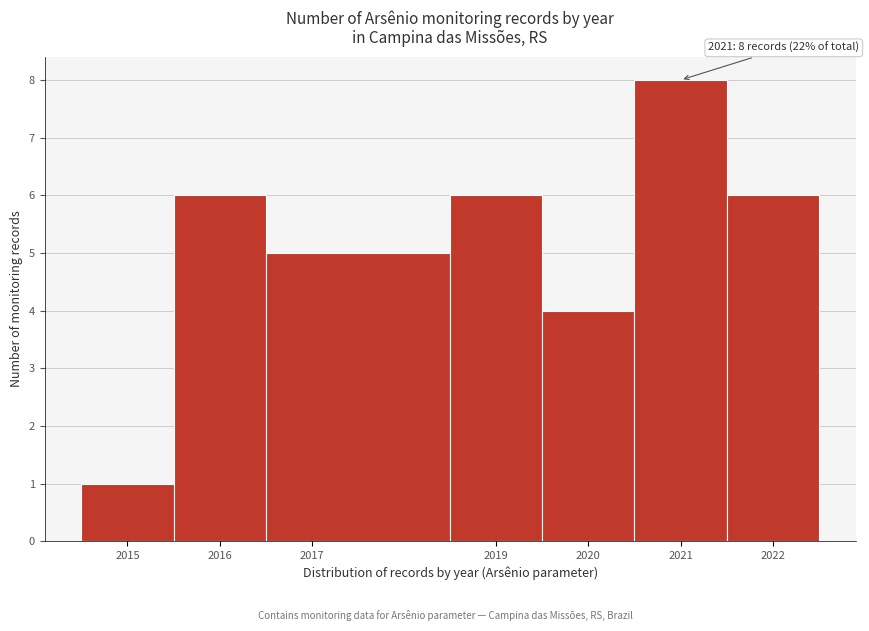

Over which range of the x-axis is the bar tallest?

2020.5 to 2021.5